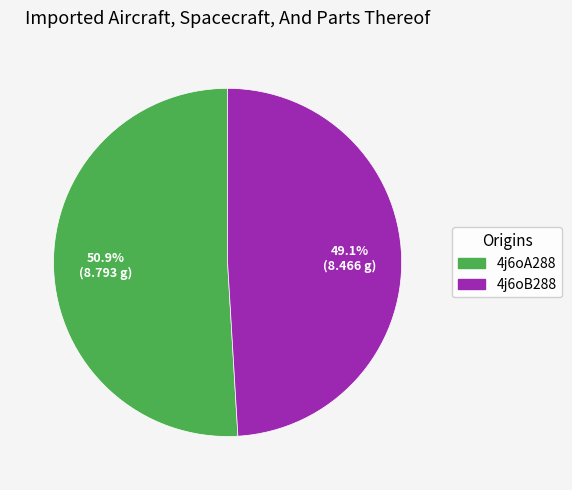

Between 4j6oA288 and 4j6oB288, which is larger?

4j6oA288